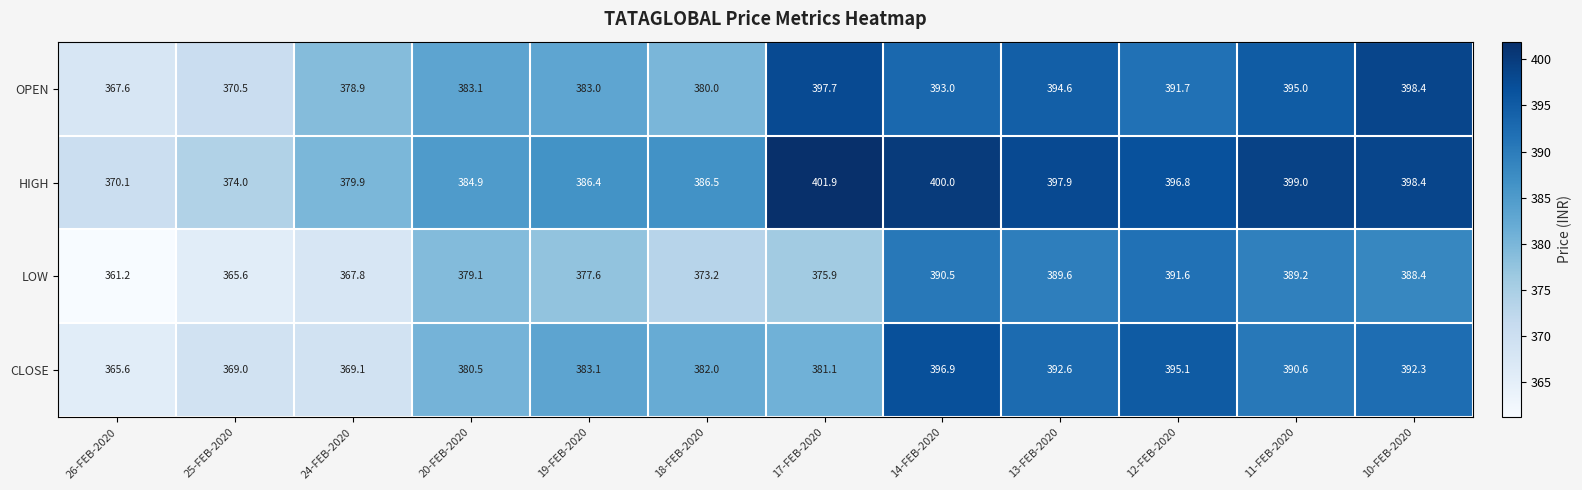

How many values in the CLOSE series are below 383?

6